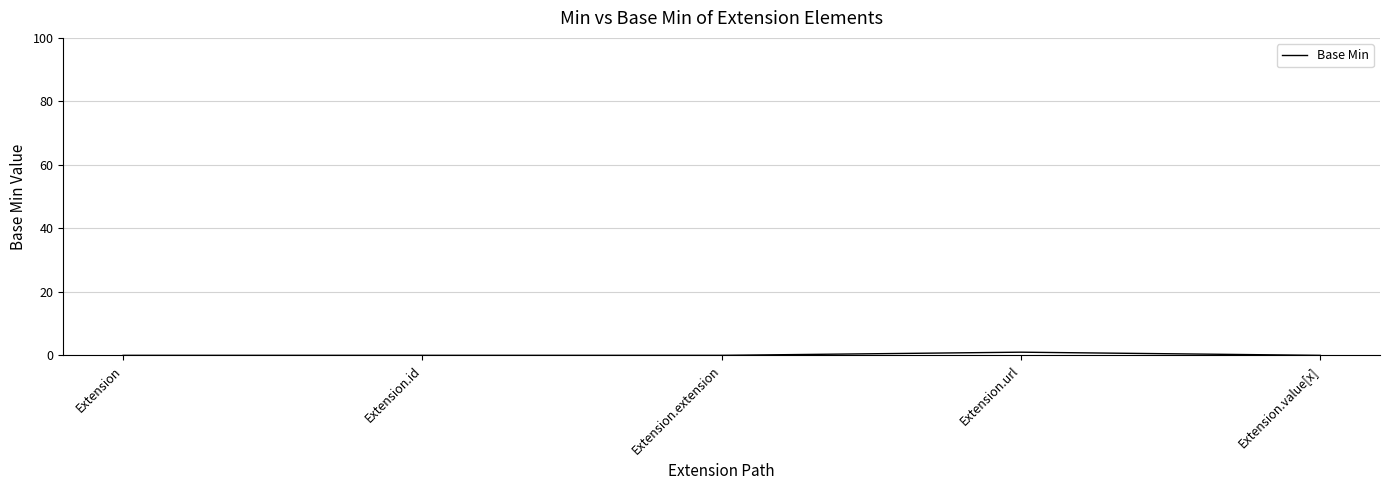

Reading left to right, transcribe all the data shown in this chart.

0	0	0	1	0